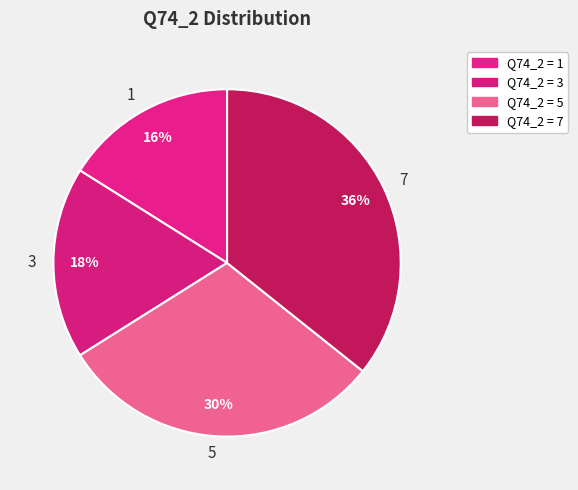

Combined, do 5 and 7 account for over 50%?

Yes